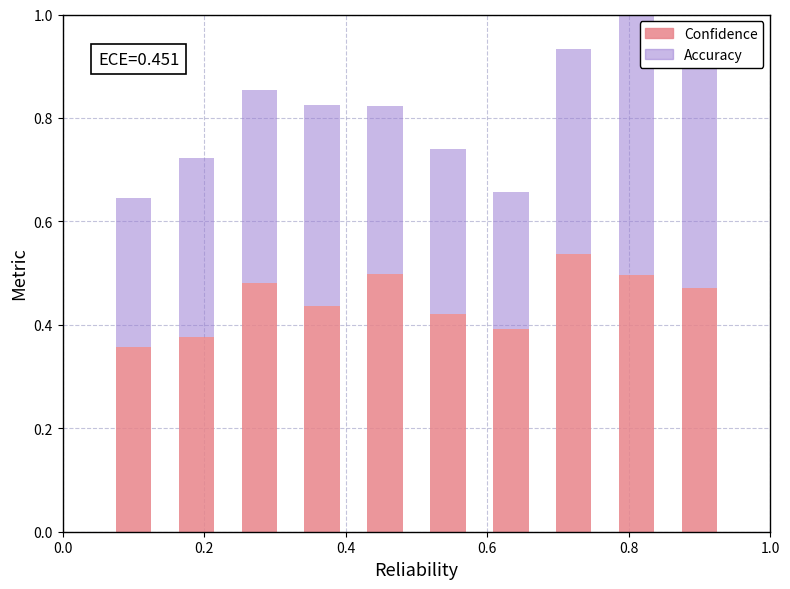

How many Confidence values are between 0 and 1?

10